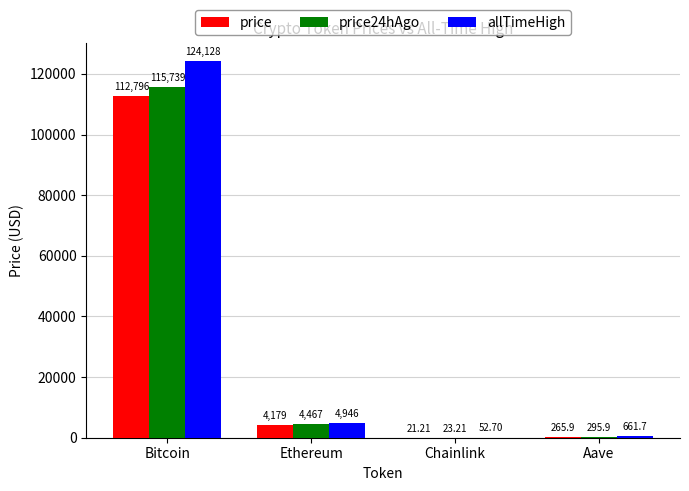

What is the sum of the price24hAgo values at Aave and Ethereum?

4763.0